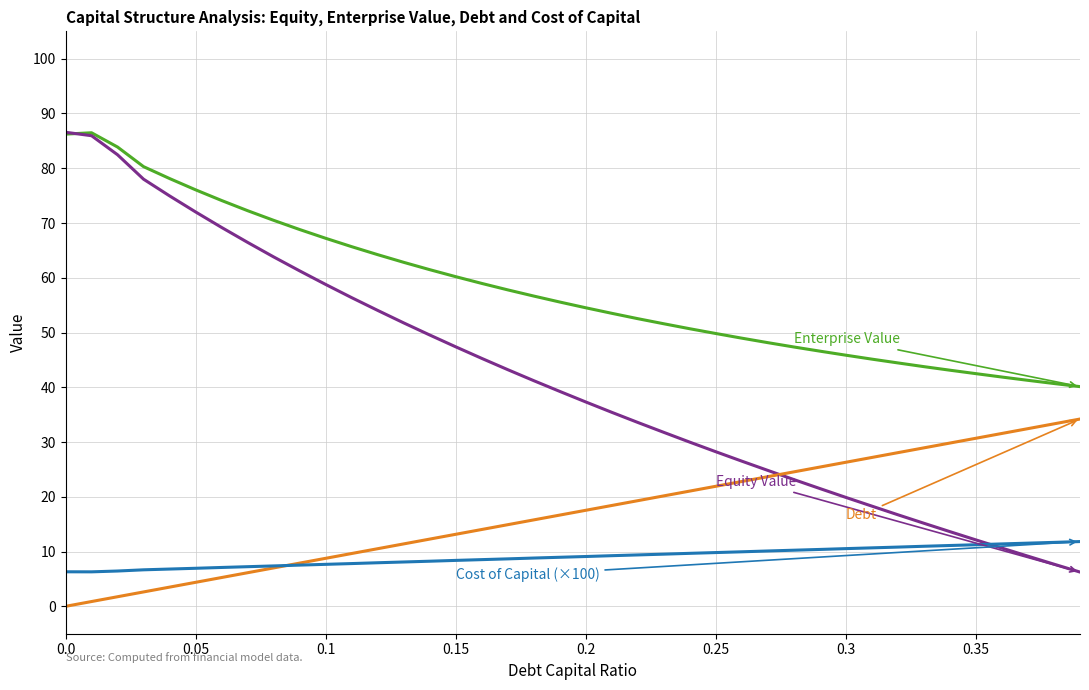

What is the maximum value shown in the chart?

86.6